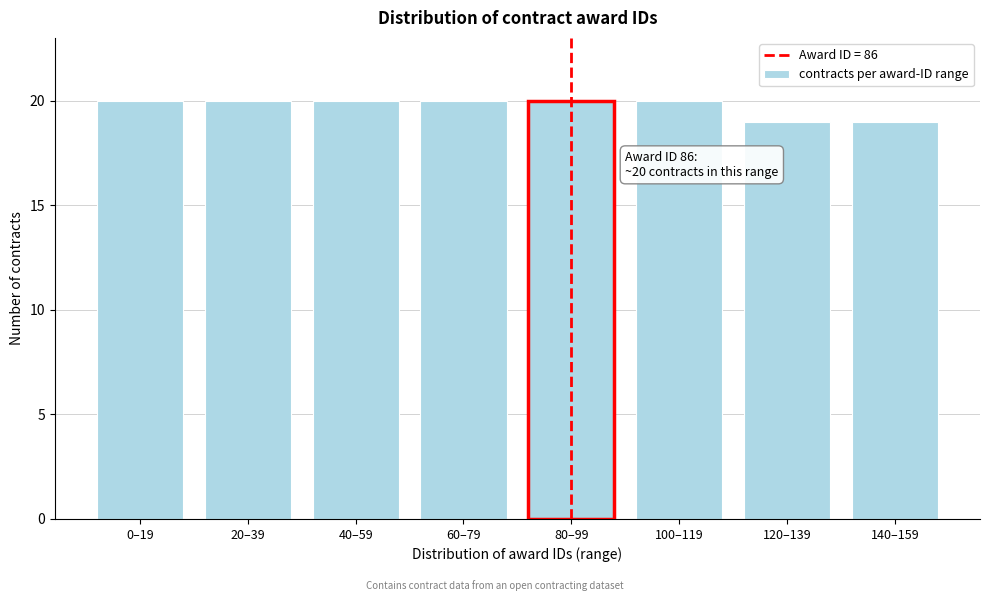

Reading left to right, transcribe all the data shown in this chart.

20	20	20	20	20	20	19	19